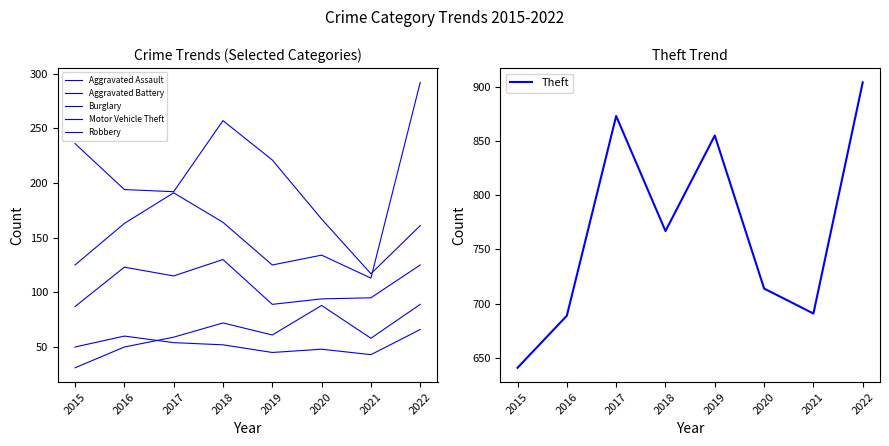

Which label corresponds to the largest value in the chart?

2022